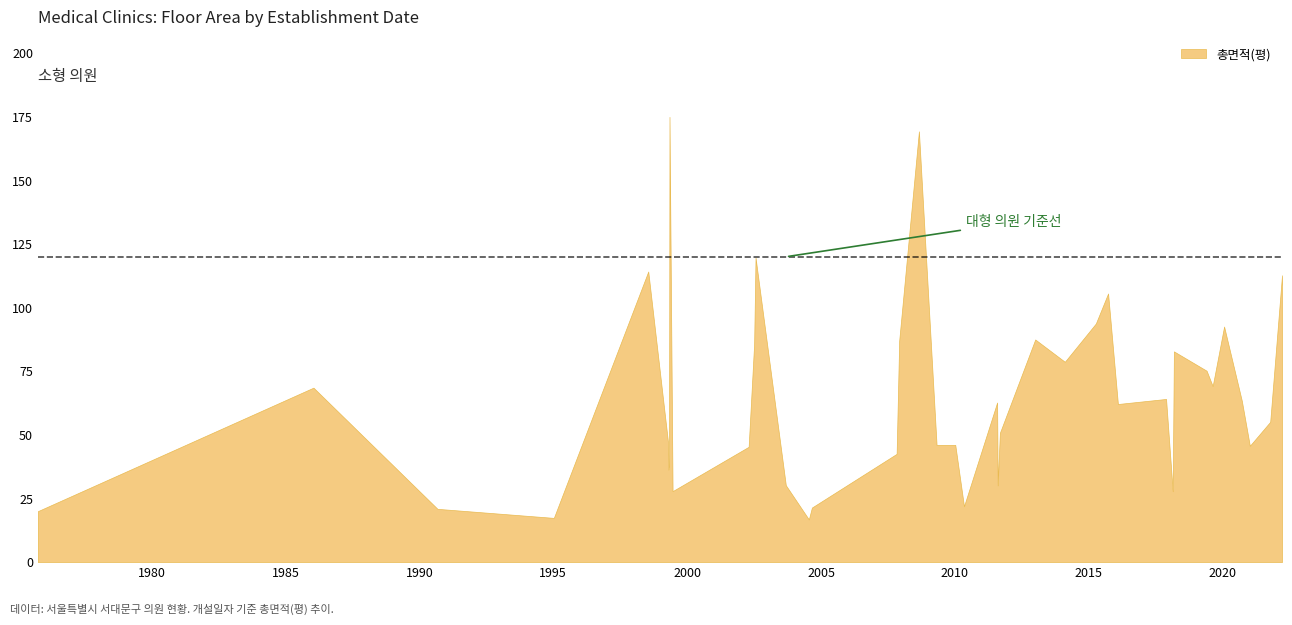

What is the approximate value at 2002-04-20?

45.3